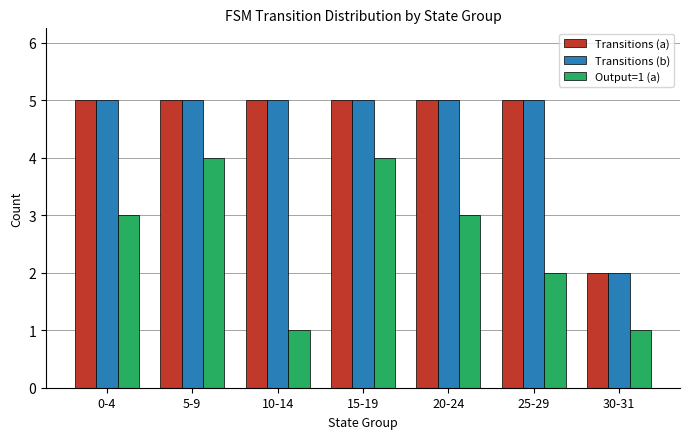

What is the maximum value shown in the chart?

5